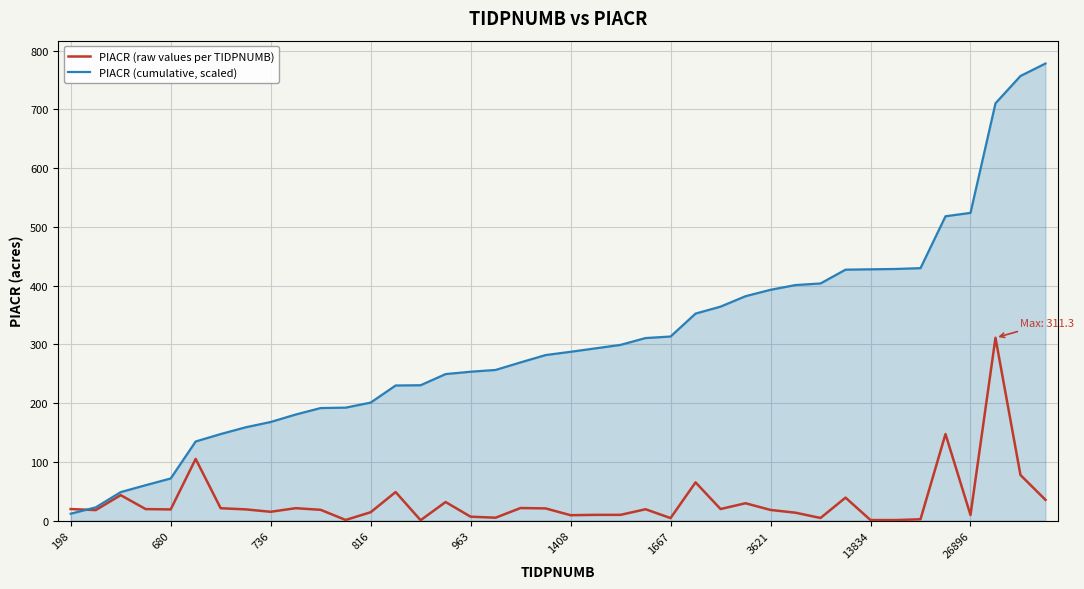

Which series has the largest total across all categories?

PIACR (cumulative, scaled)